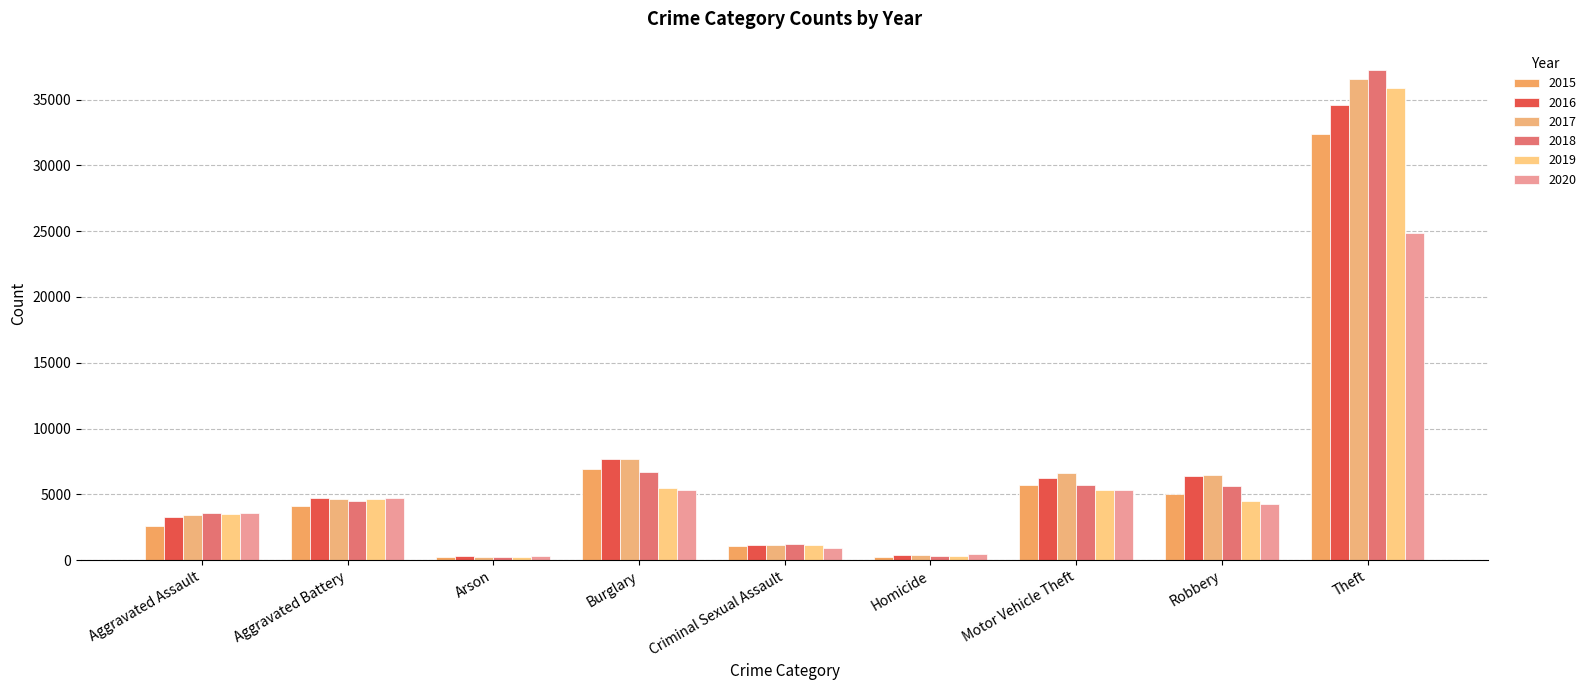

Which series has the largest total across all categories?

2017